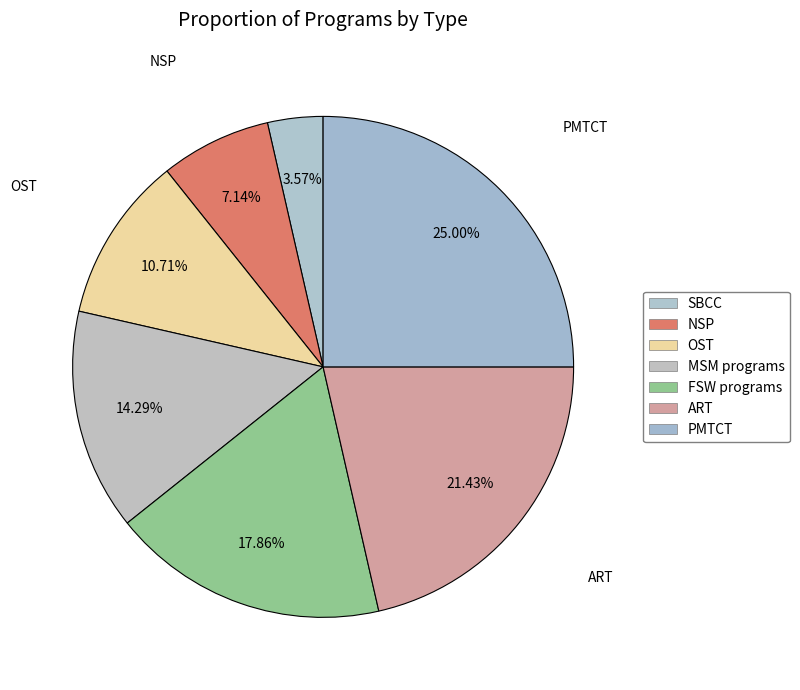

Is FSW programs the majority of the pie?

No